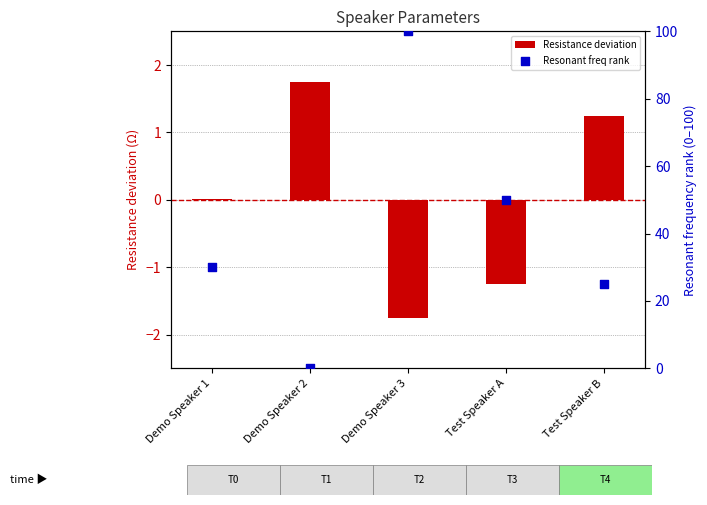

Which series has the largest total across all categories?

Resonant freq rank